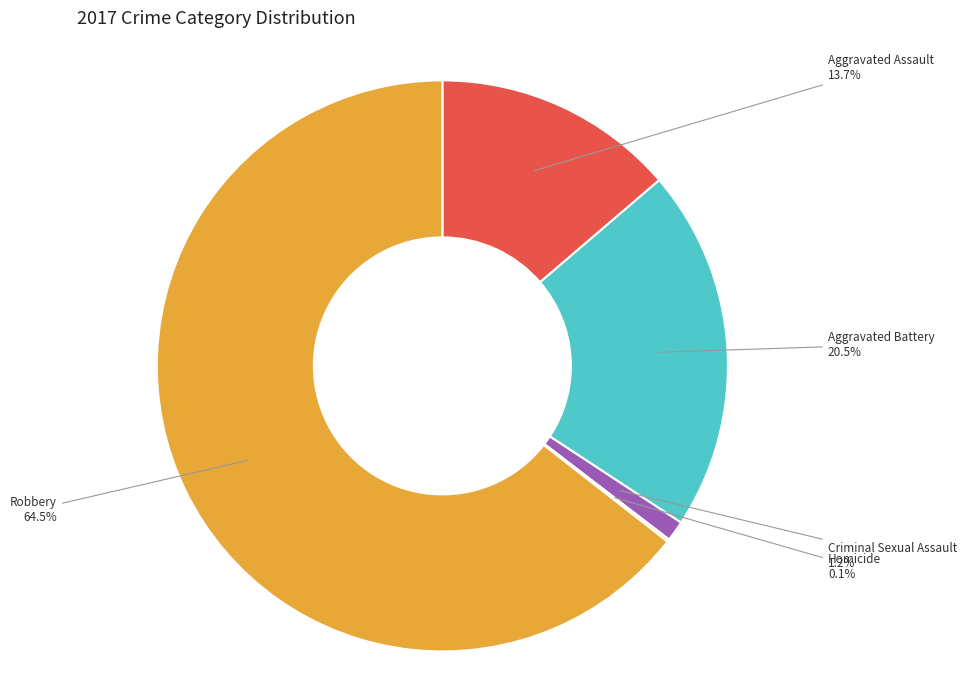

Does any single category account for the majority?

Yes